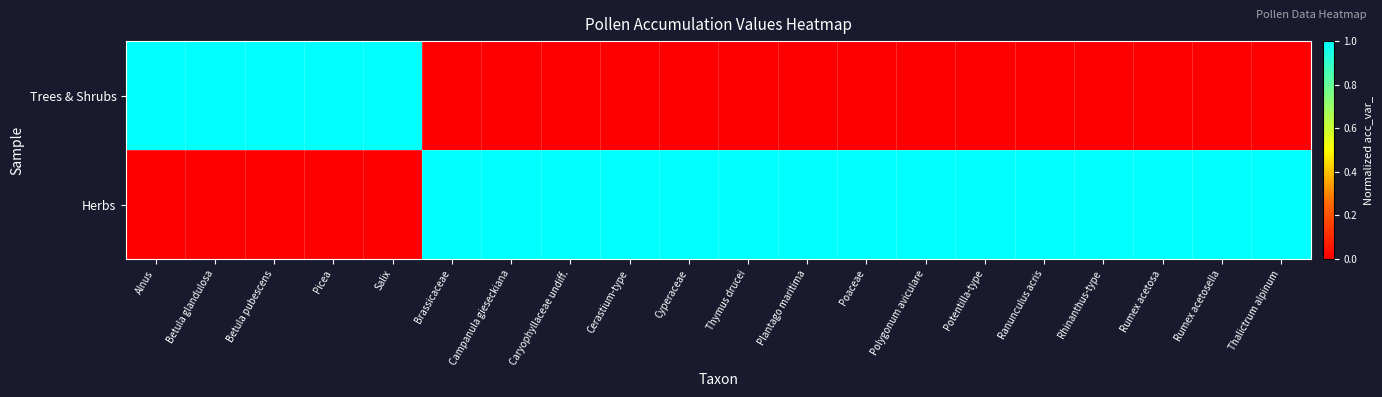

What is the greatest value displayed?

1